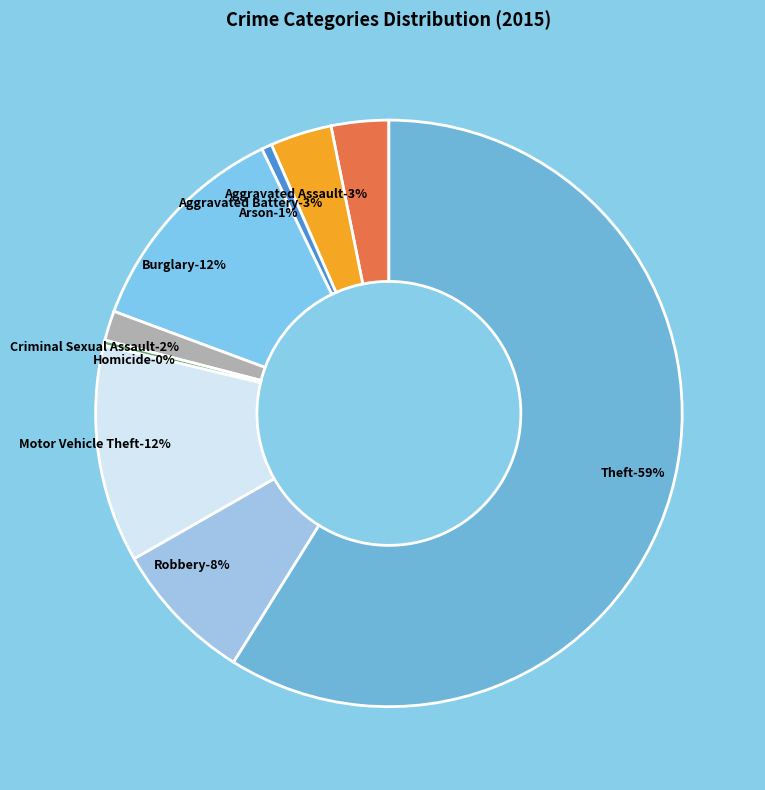

Which category has the smallest portion of the pie?

Homicide